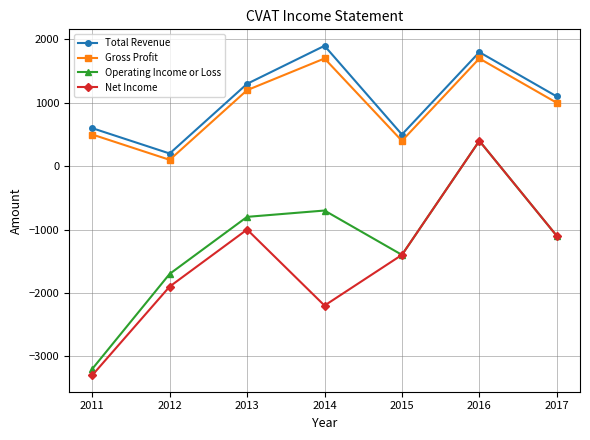

At which category is the sum across all series the highest?

2016